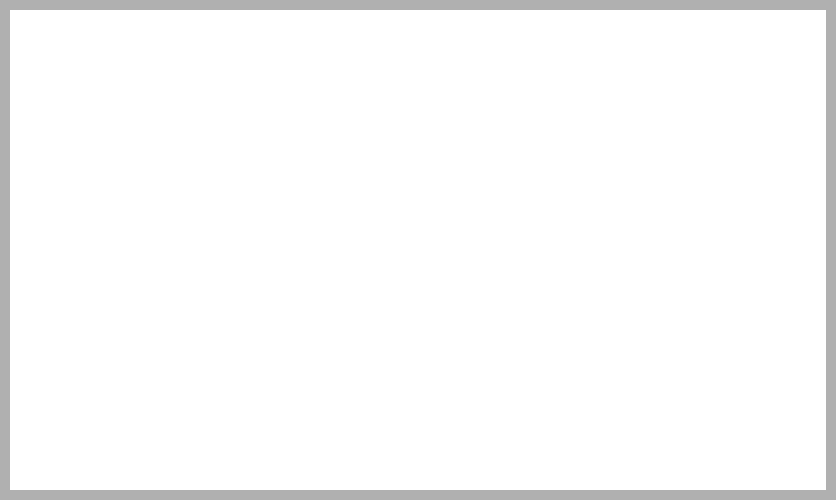

Is there a majority slice in this chart?

Yes